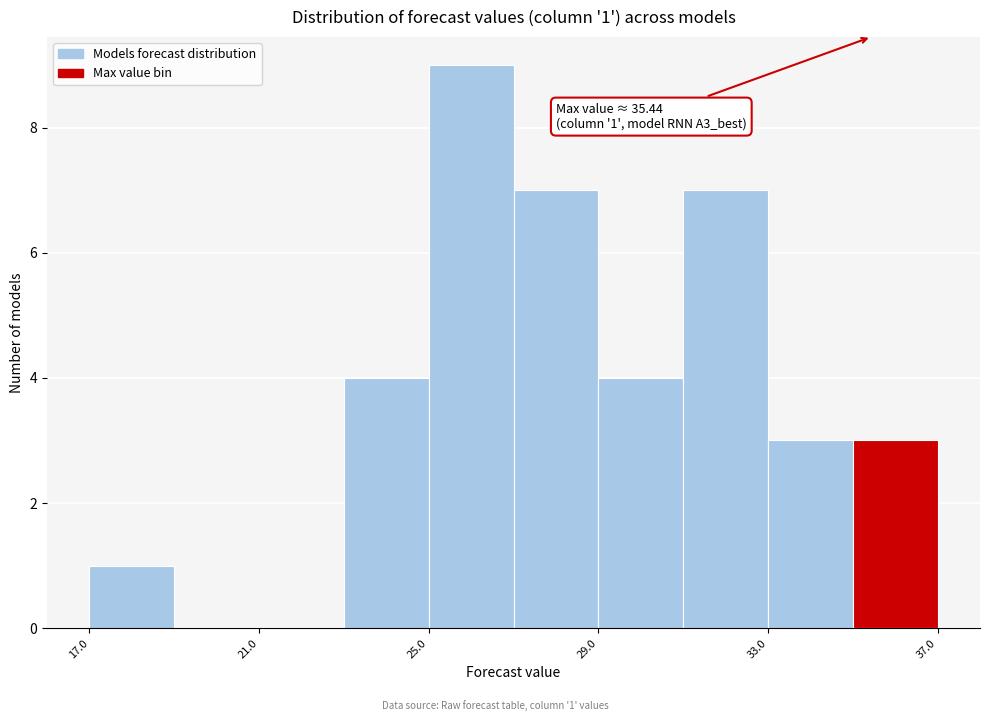

Over which range of the x-axis is the bar tallest?

25 to 27